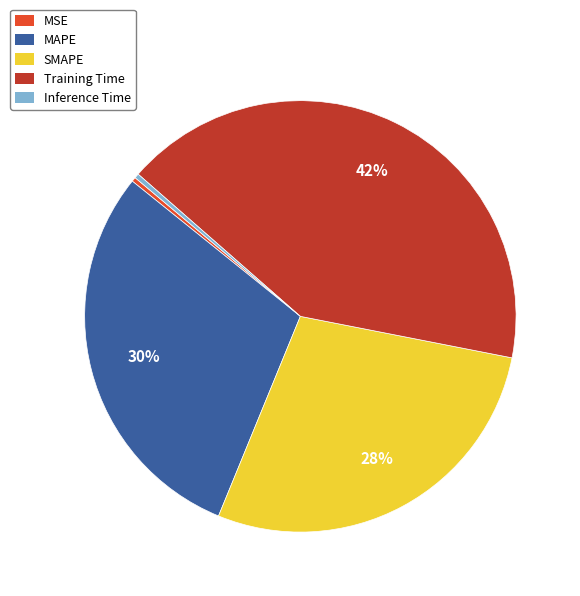

What is the largest slice in the pie chart?

Training Time